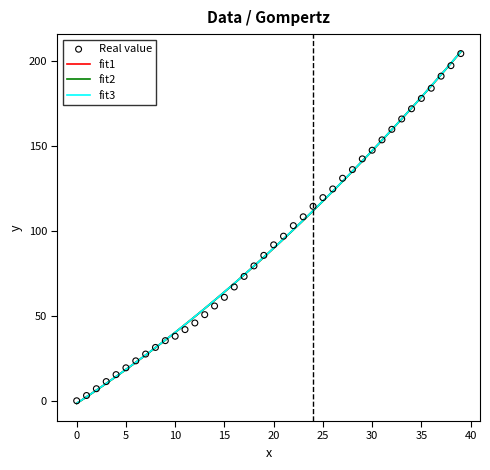

Which has a higher value, 39 or 13?

39